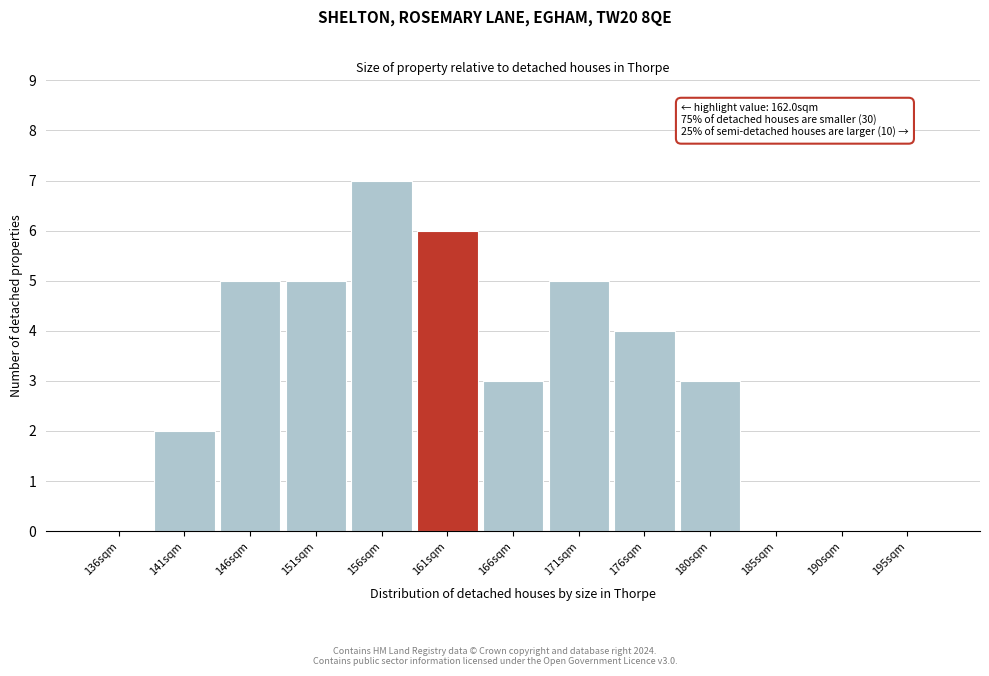

Reading right to left, transcribe all the data shown in this chart.

195sqm=0	190sqm=0	185sqm=0	180sqm=3	176sqm=4	171sqm=5	166sqm=3	161sqm=6	156sqm=7	151sqm=5	146sqm=5	141sqm=2	136sqm=0